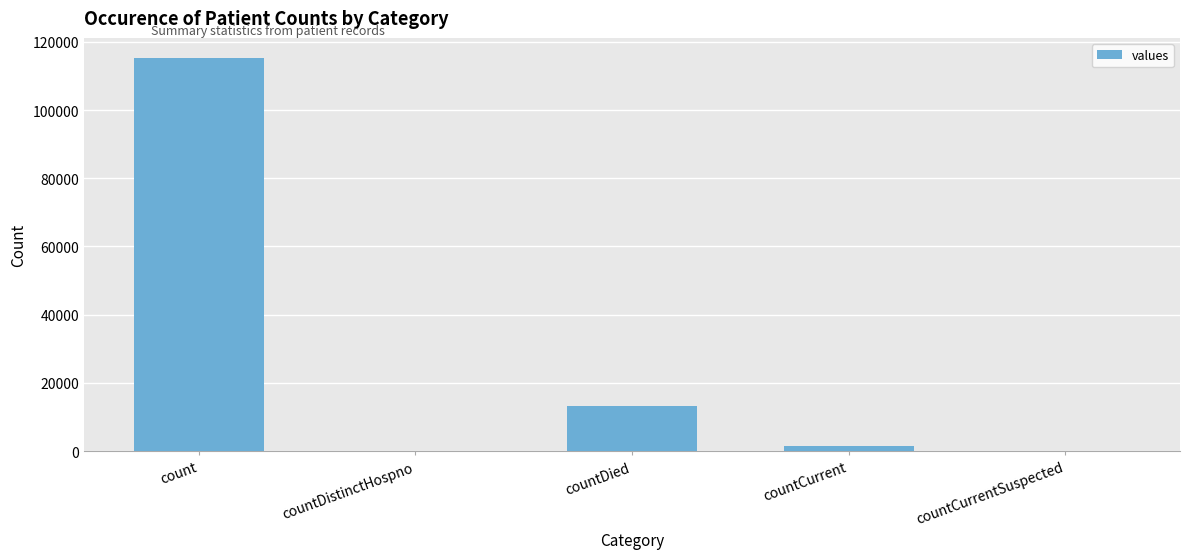

What is the sum of all values?

130105